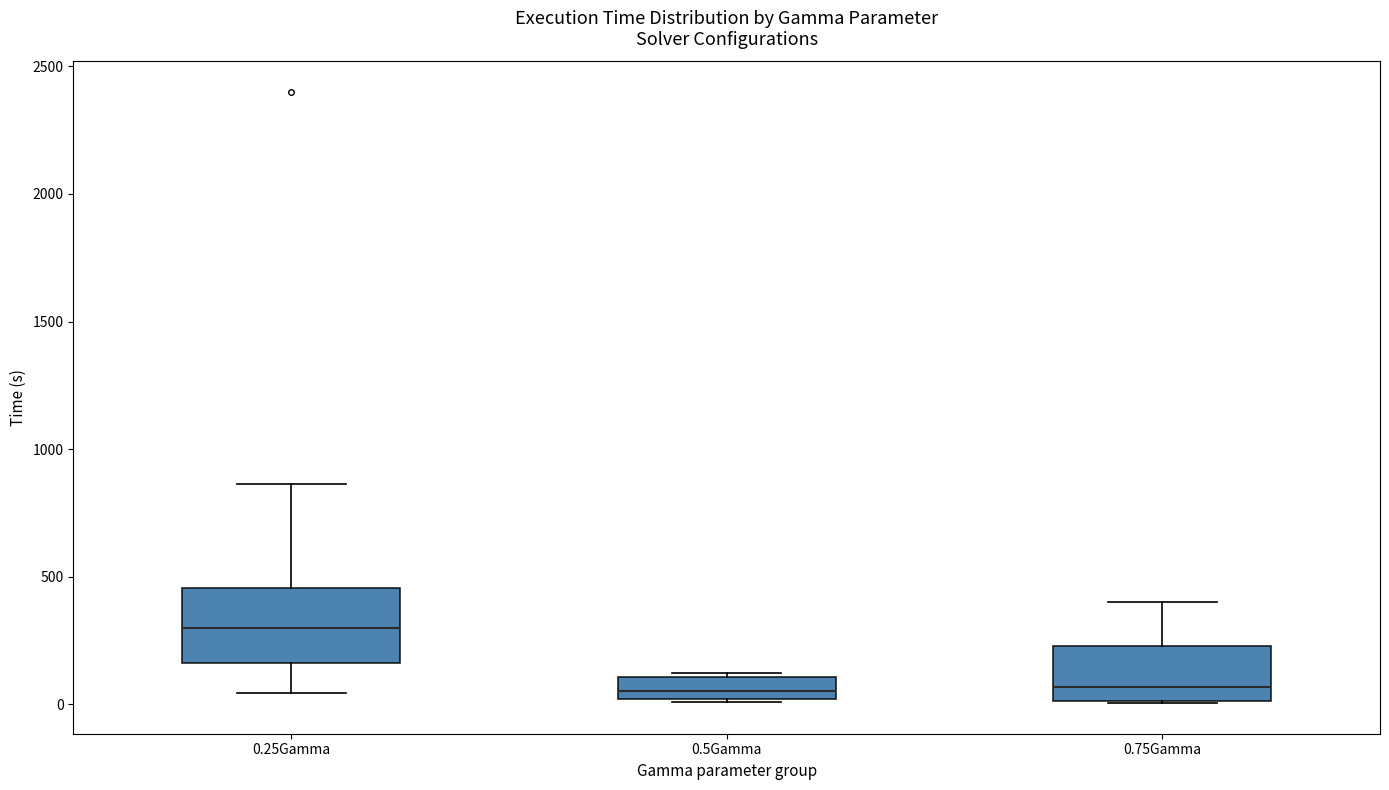

Reading left to right, read every box against the y-axis: the position of its median line, the range the box covers, and the ends of its whiskers. The values are not printed on the chart, so give them approximately, as read against the axis.

0.25Gamma: median 300, box 150 to 450, whiskers 50 to 850
0.5Gamma: median 50, box 0 to 100, whiskers 0 to 100 (just above the box's upper edge)
0.75Gamma: median 50, box 0 to 250, whiskers 0 to 400